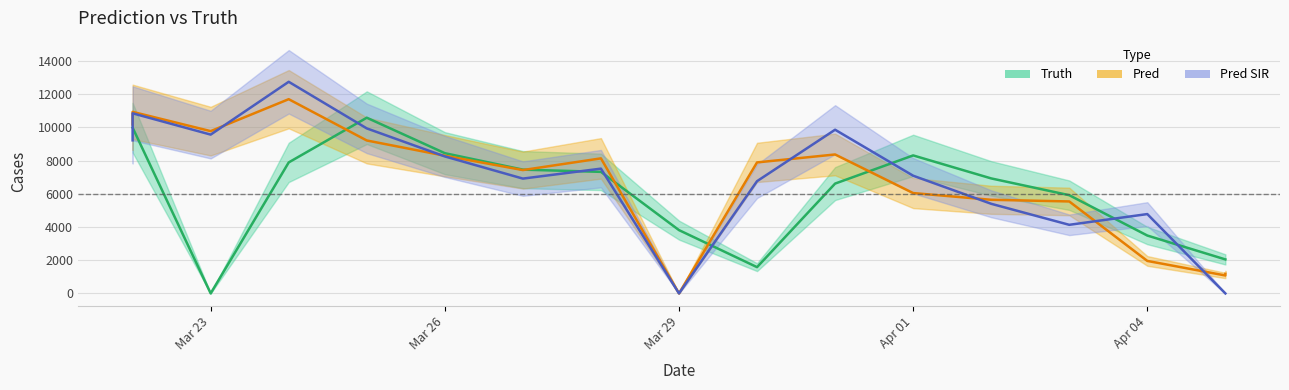

In truth, how many points are higher than both neighbors (excluding endpoints)?

2